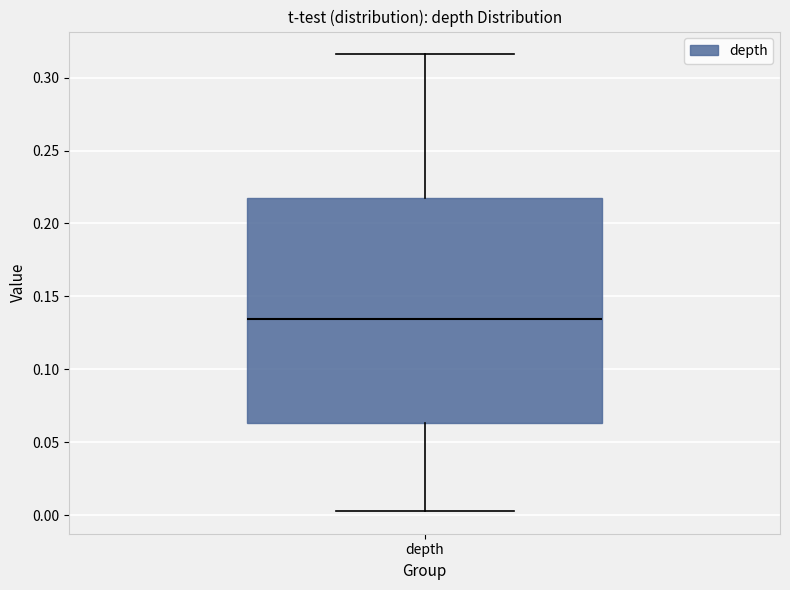

Read this box plot against the y-axis: the position of the median line, the range covered by the box, and the ends of both whiskers. The values are not printed on the chart, so give them approximately, as read against the axis.

median 0.135, box 0.065 to 0.220, whiskers 0.005 to 0.315